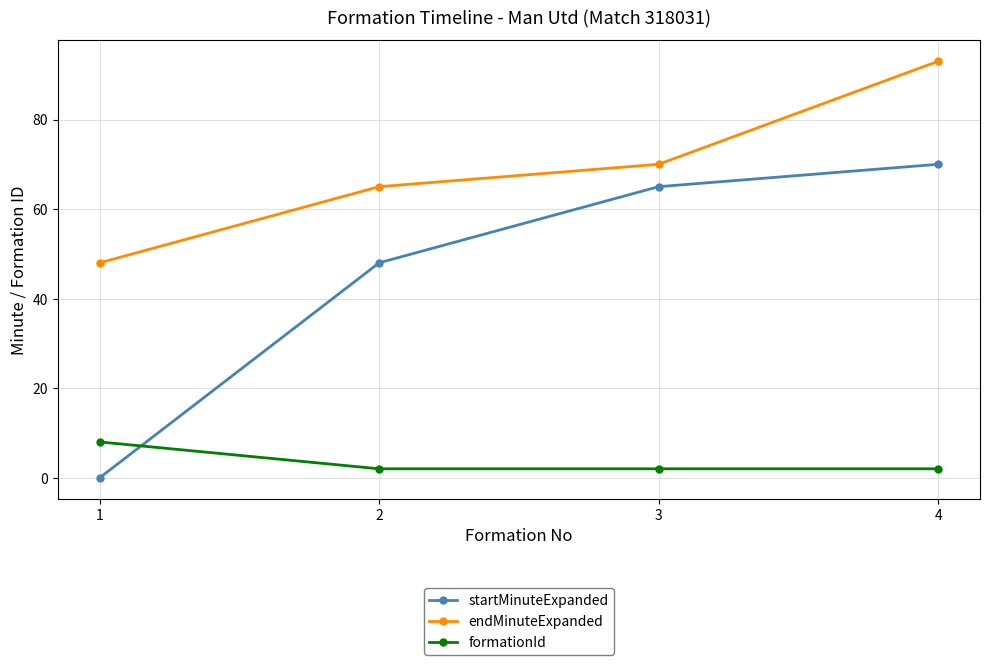

True or false: endMinuteExpanded has more than 1 interior local peaks.

False